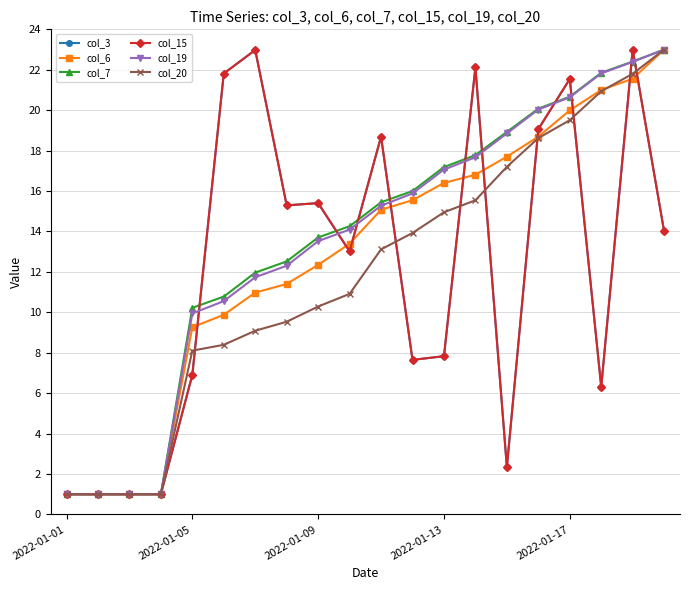

Does the chart have visible grid lines?

Yes